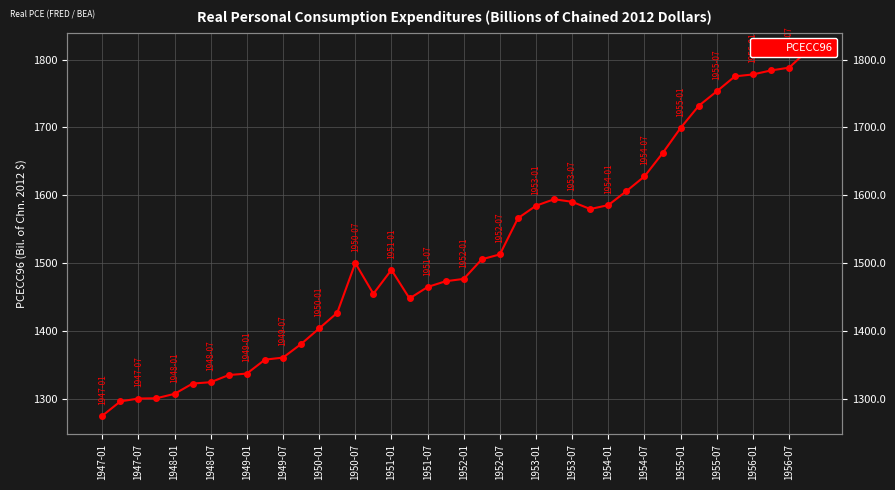

How many values are below 1500?

20